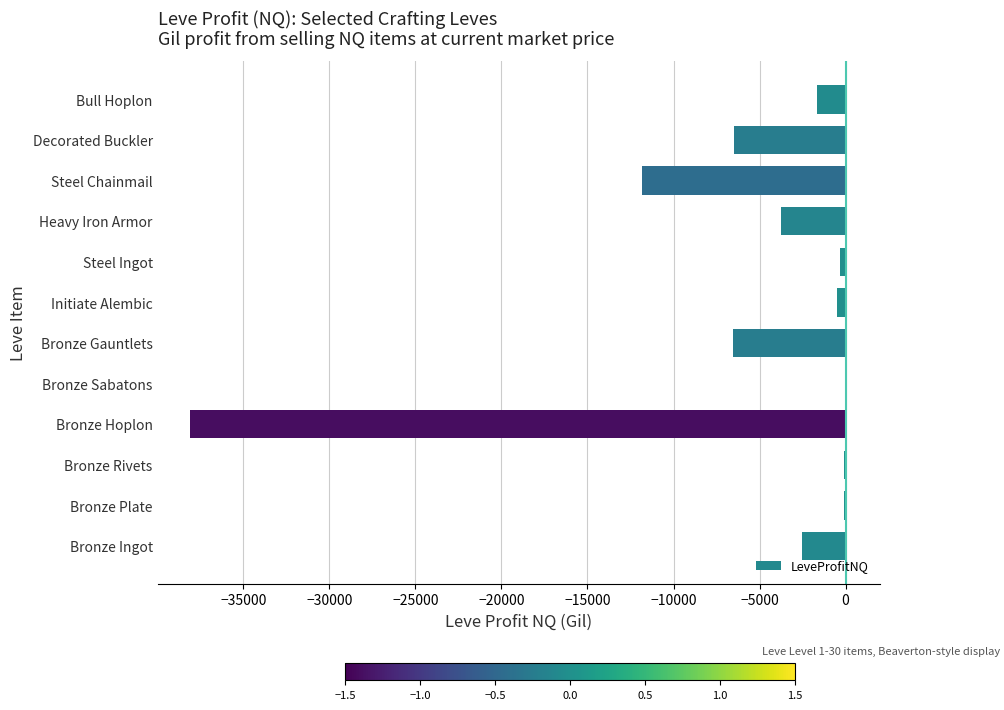

Between Bull Hoplon and Bronze Plate, which is larger?

Bronze Plate